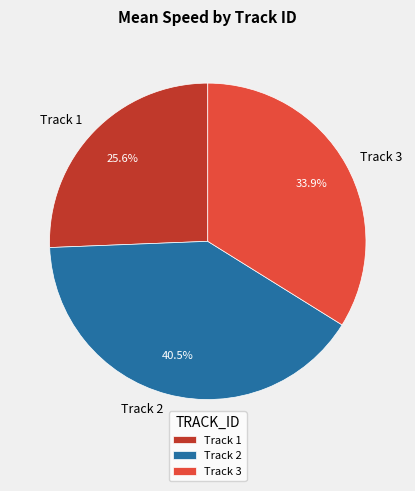

Rank the categories by value from lowest to highest.

Track 1, Track 3, Track 2